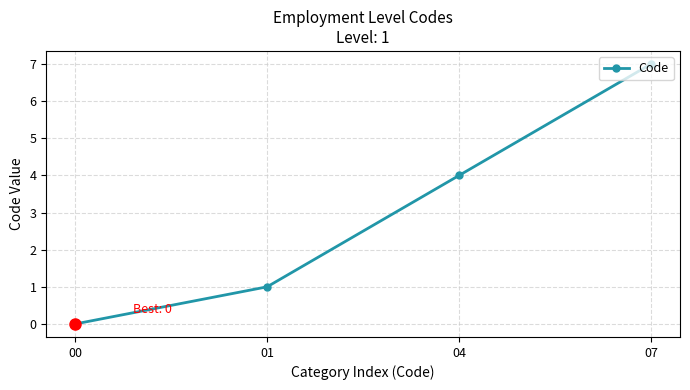

Reading right to left, list all the values displayed in this chart.

7	4	1	0